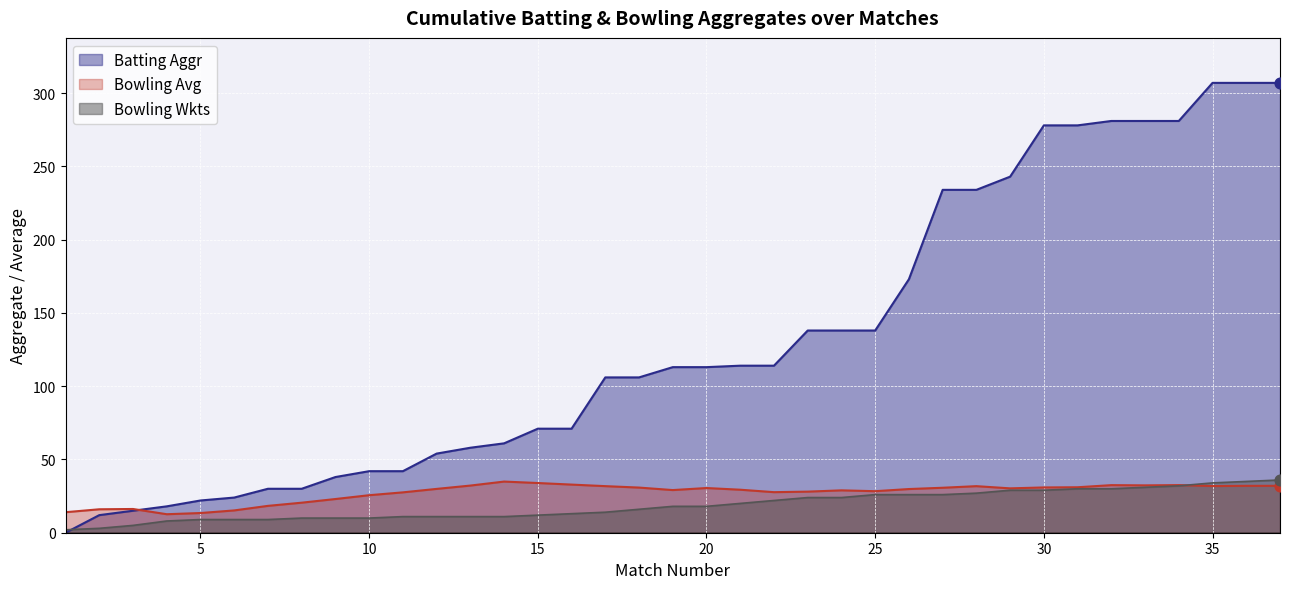

Which series reaches the maximum Y coordinate?

Batting Aggr